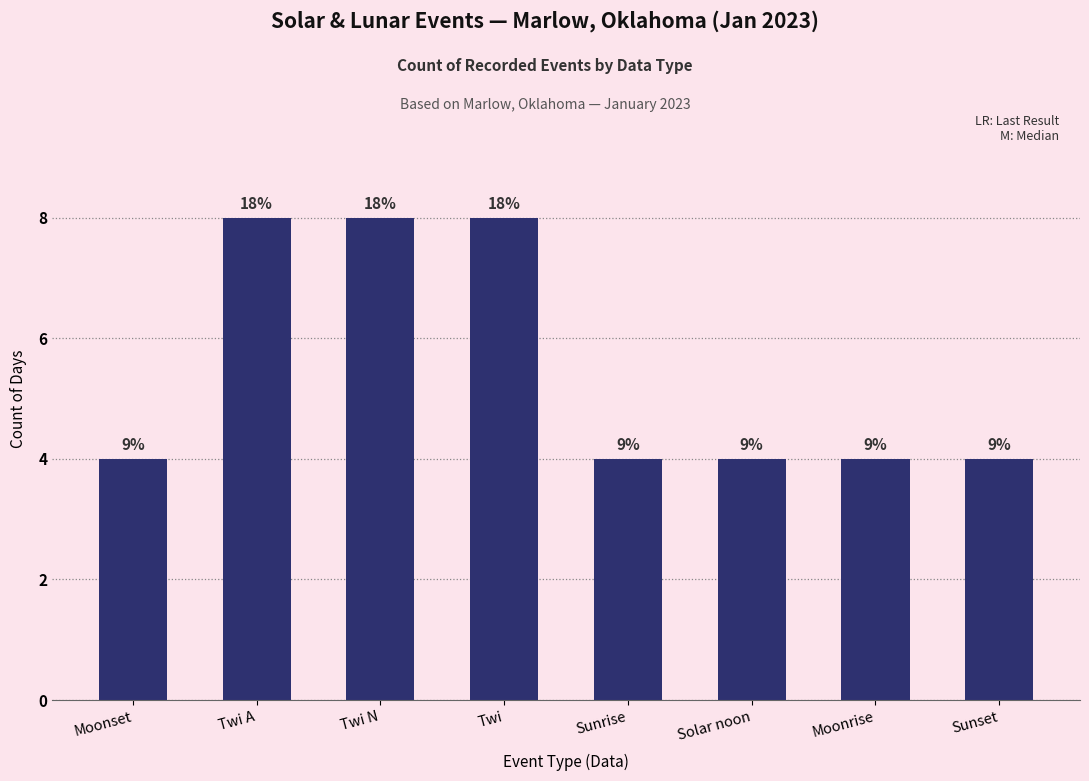

What is the average value?

6